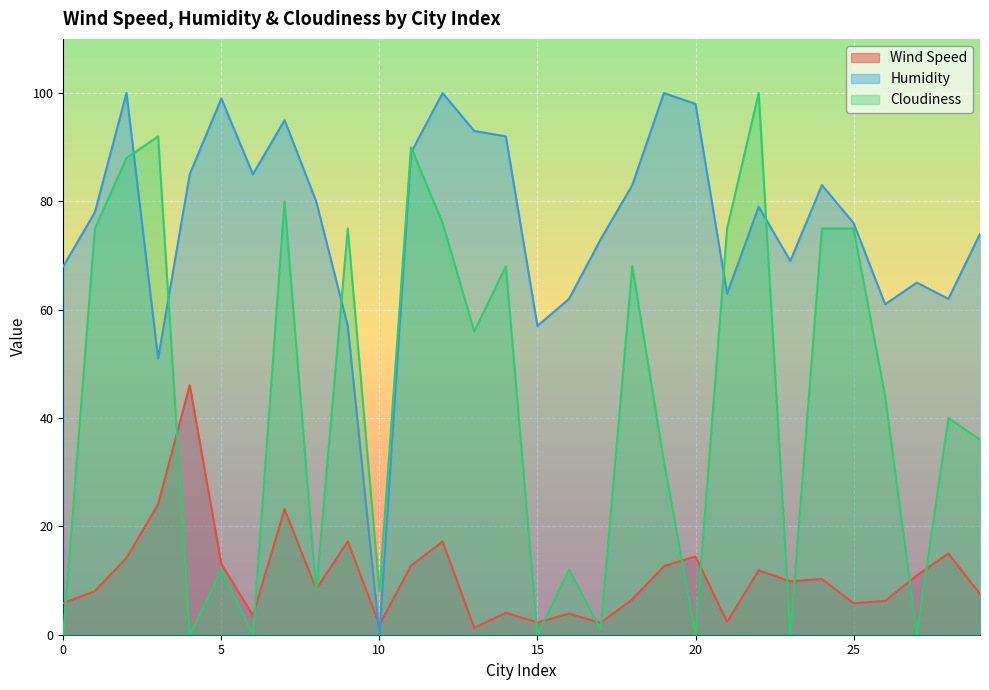

Rank the categories by Cloudiness value from highest to lowest.

22, 3, 11, 2, 7, 12, 1, 9, 21, 24, 25, 14, 18, 13, 26, 28, 29, 19, 5, 16, 8, 10, 17, 0, 4, 6, 15, 20, 23, 27